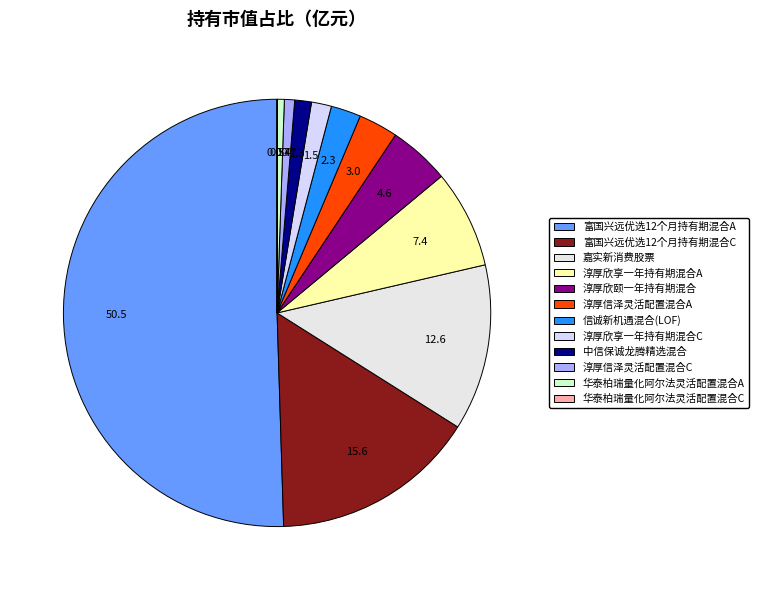

Combined, do 淳厚信泽灵活配置混合A and 华泰柏瑞量化阿尔法灵活配置混合A account for over 50%?

No